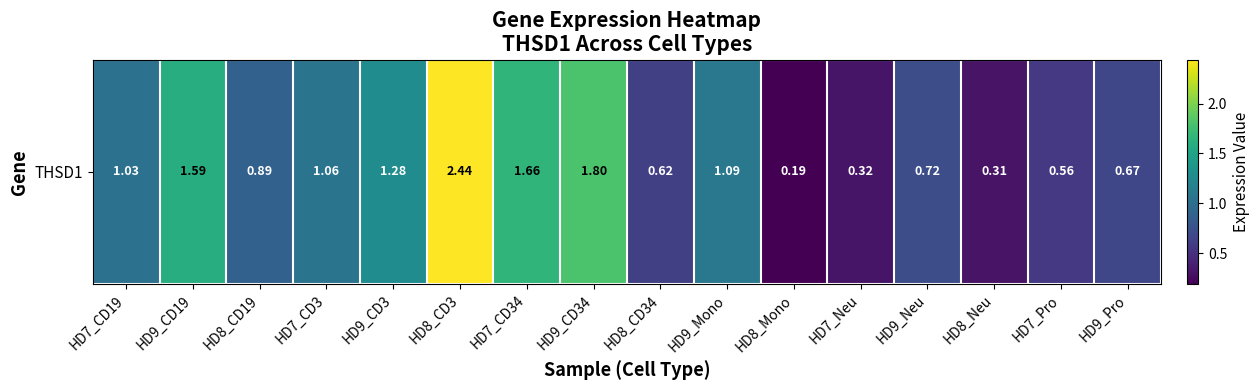

What value does the data have at HD7_CD19?

1.0